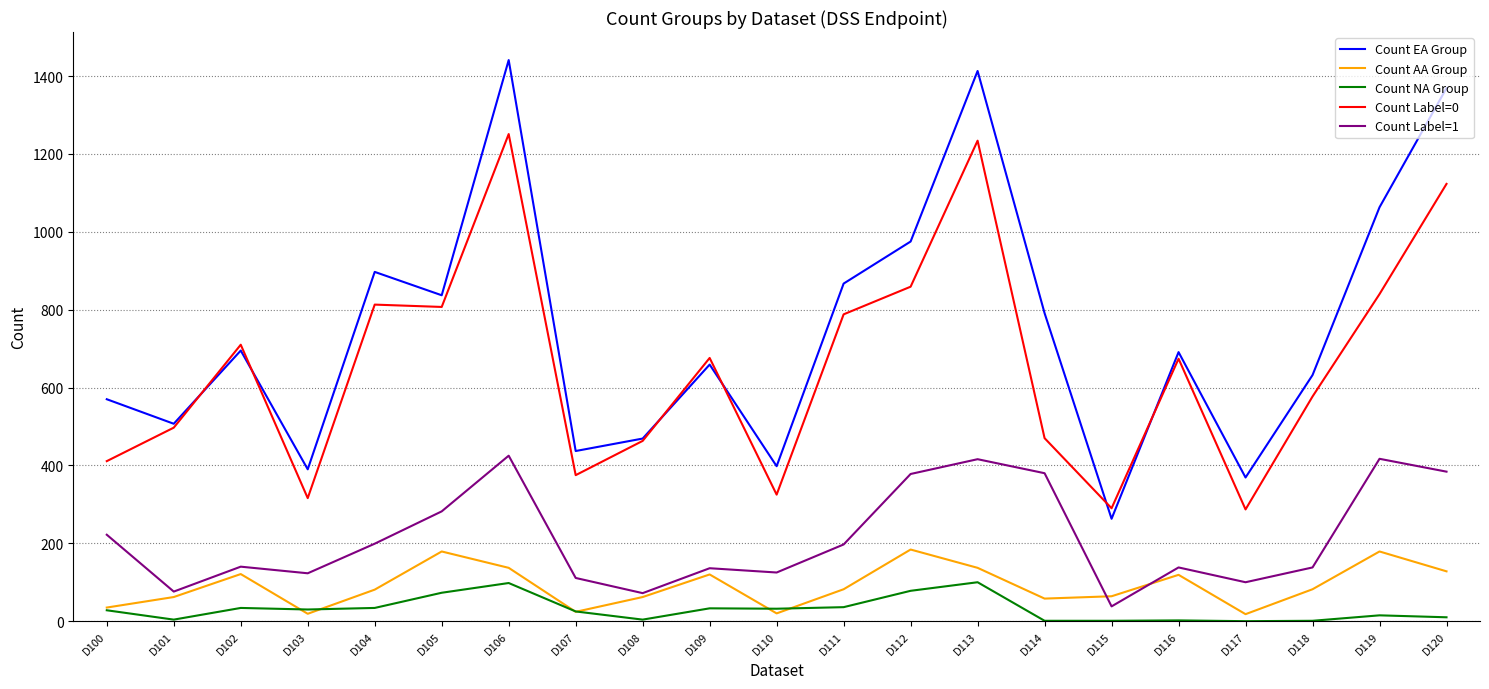

What is the average value of the Count NA Group series?

30